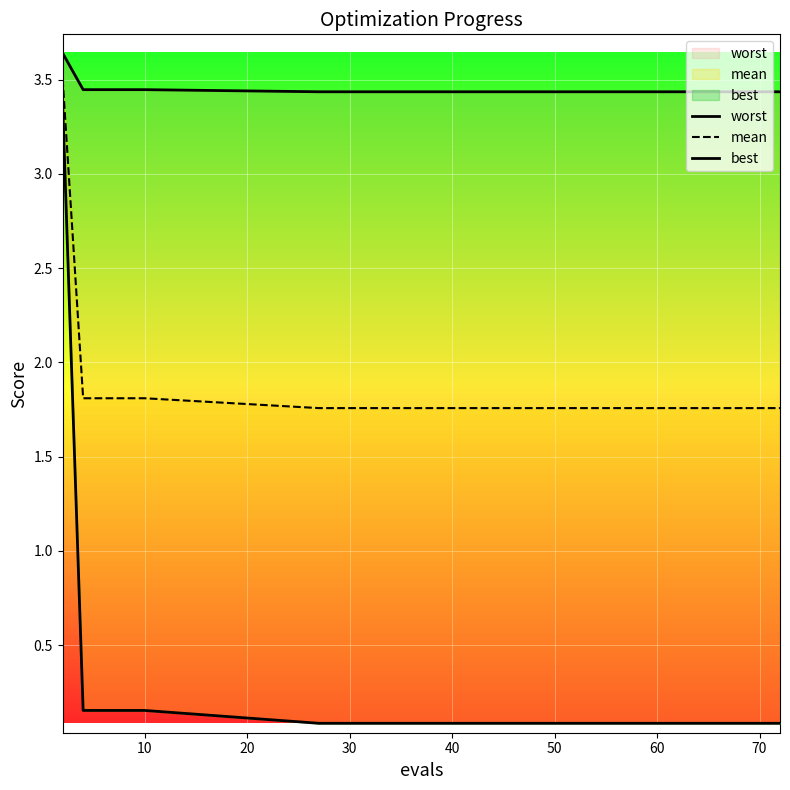

Rank the series by their average value, from lowest to highest.

best, mean, worst